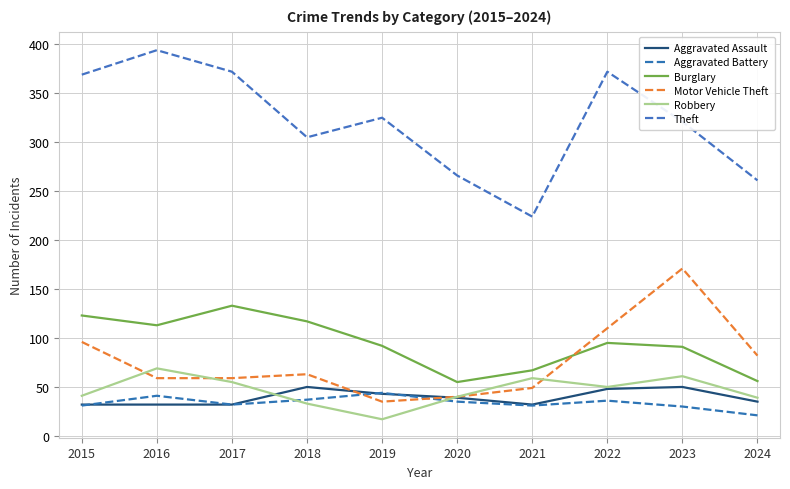

What is the approximate value of Burglary at 2019?

92